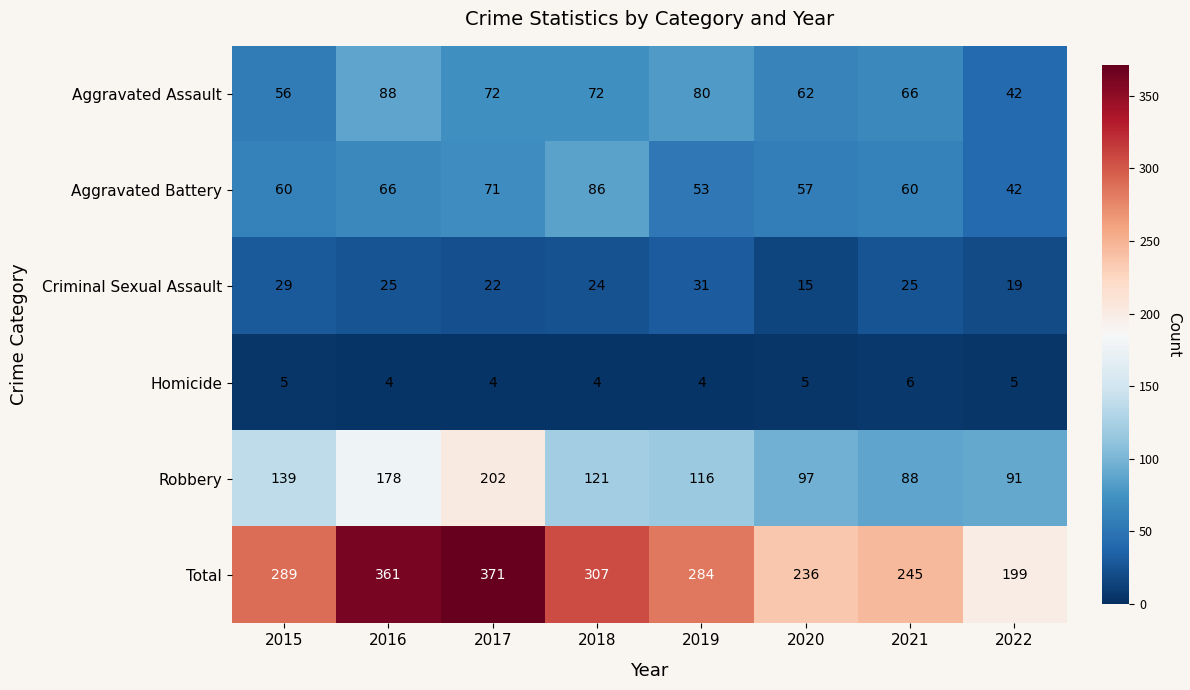

What is the approximate value of Aggravated Battery at 2021?

60